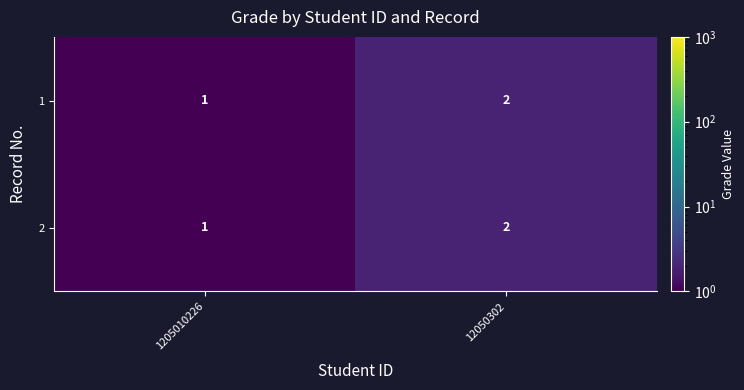

List the labels in order of 2 value, smallest first.

1205010226, 12050302